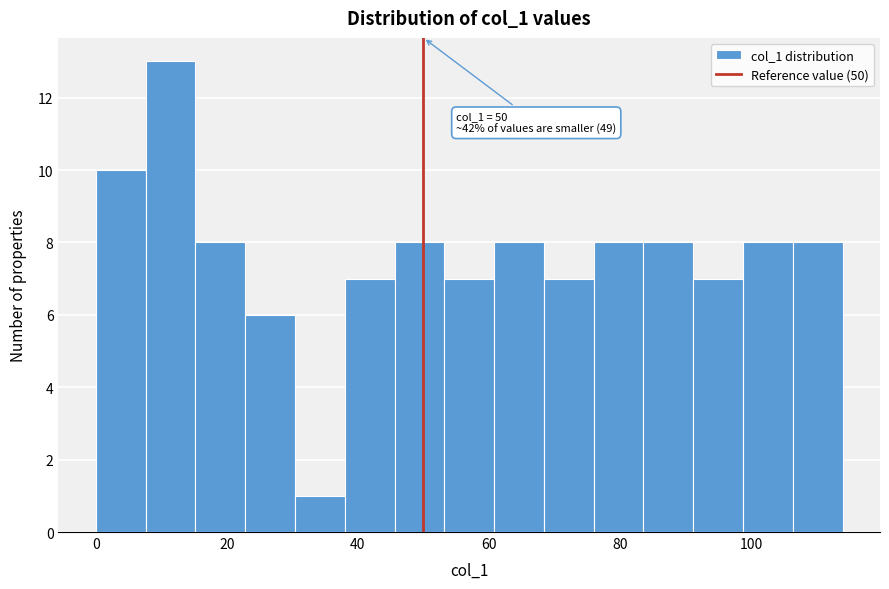

Around what value on the x-axis is the tallest bar? Give the approximate position of its centre, as read against the axis.

12